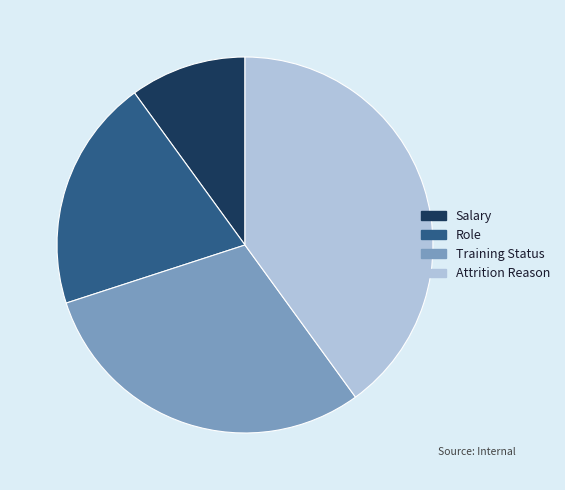

How many slices are in this pie chart?

4